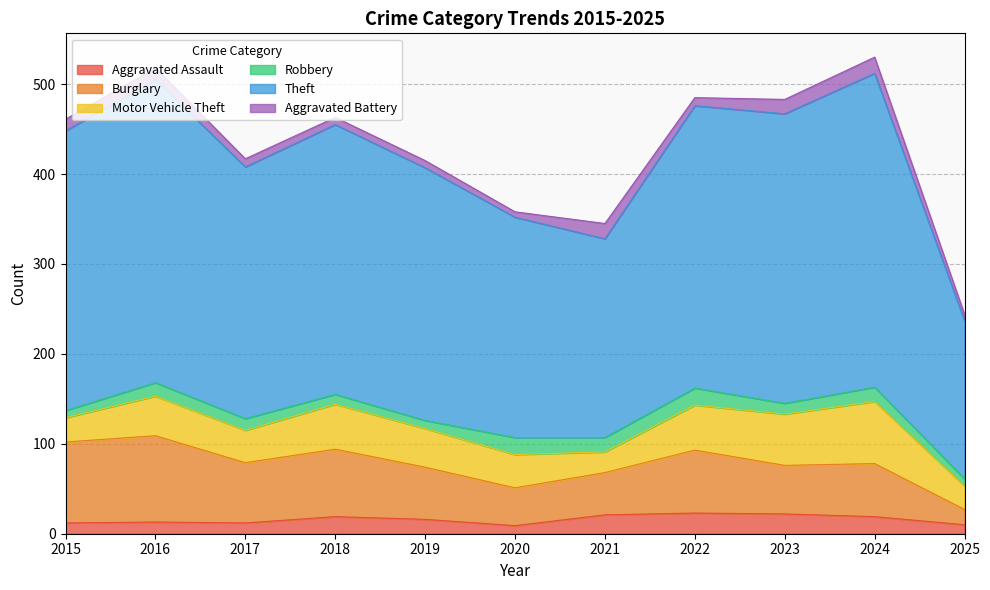

Where is Burglary nearest to the value 56?

2019